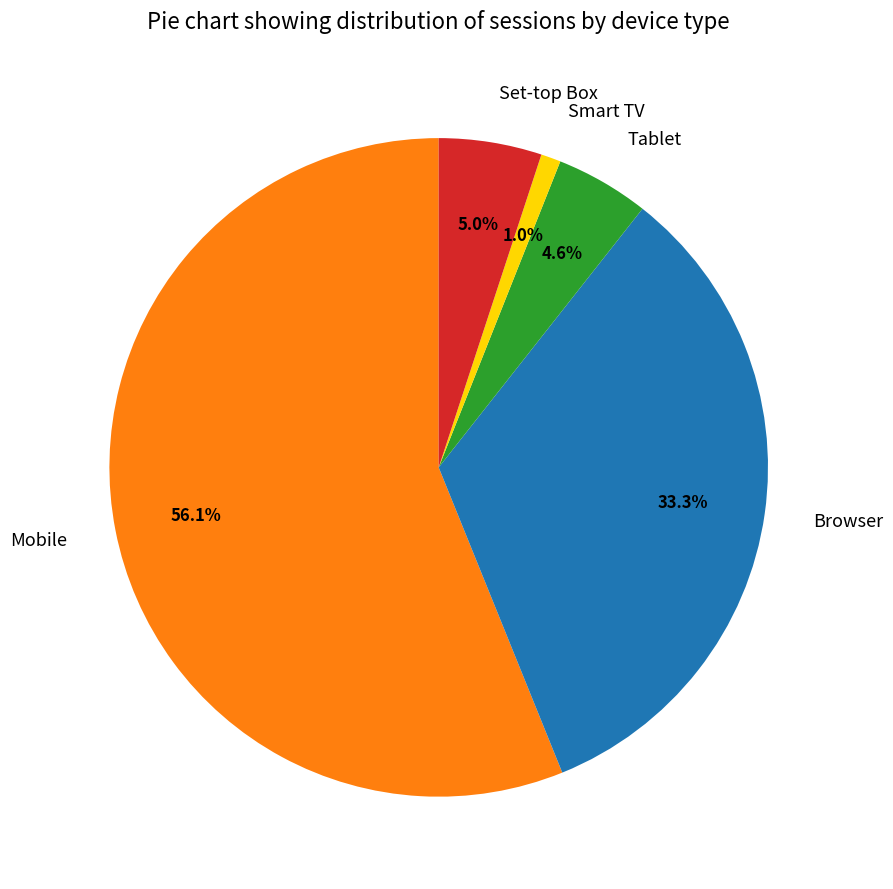

What is the majority slice?

Mobile